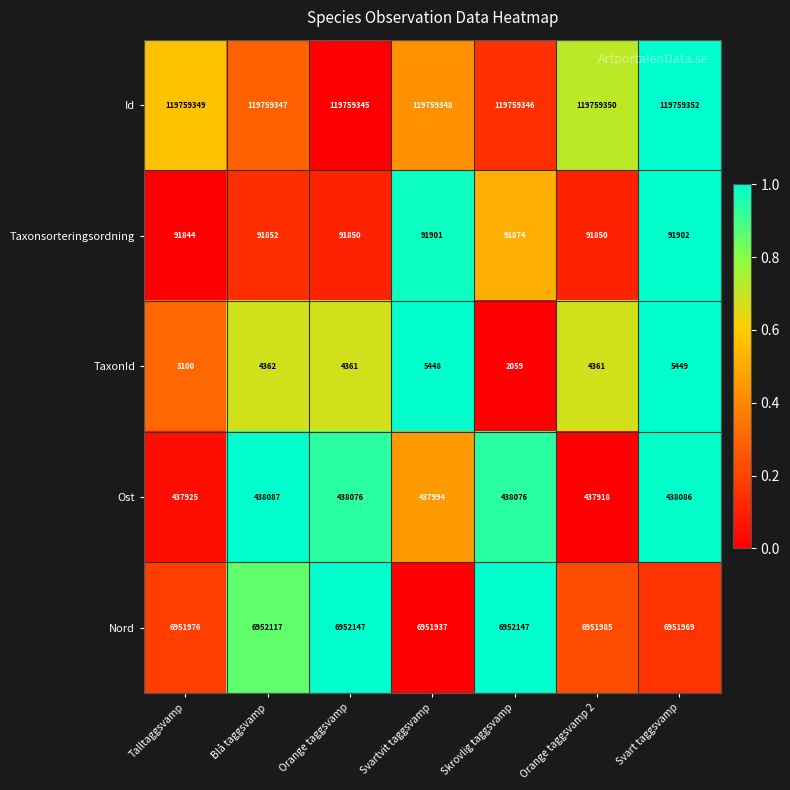

At which label does Ost first exceed 438076?

Blå taggsvamp